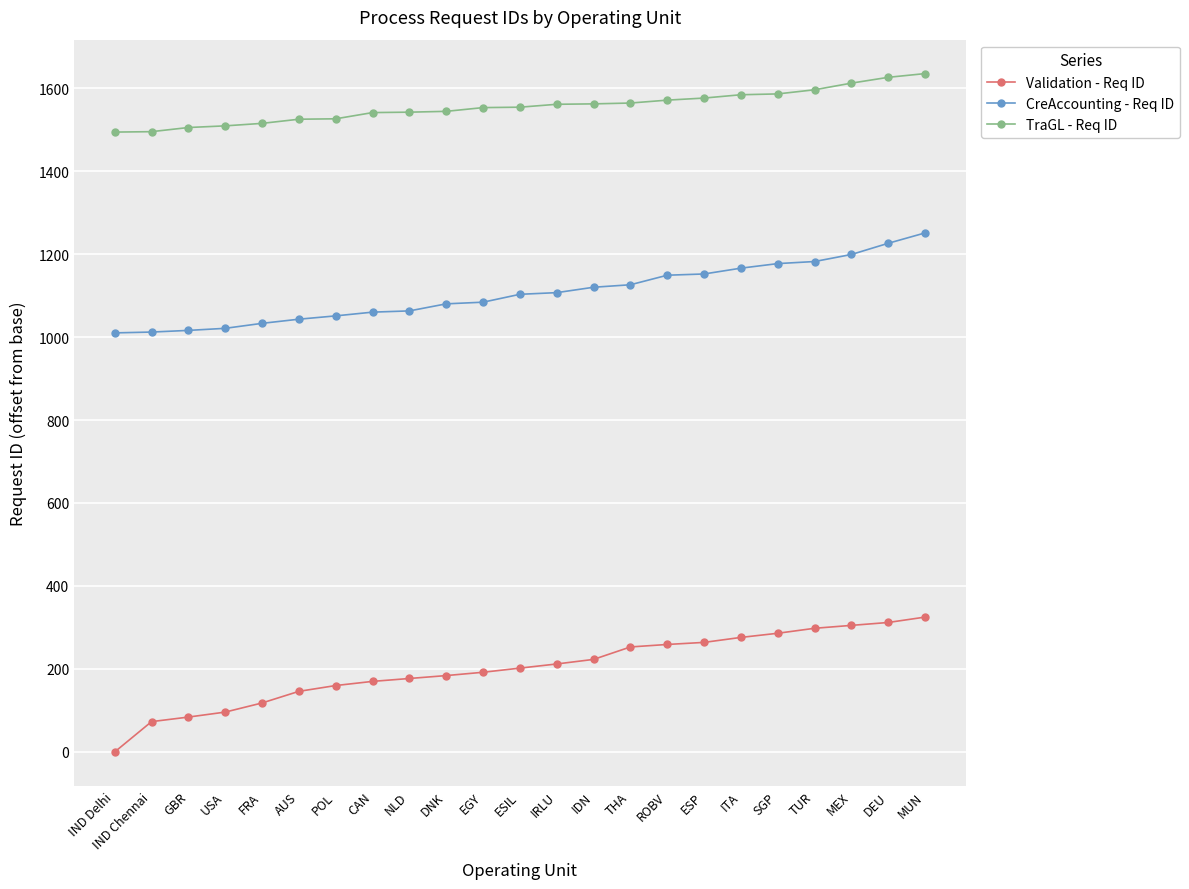

The TraGL - Req ID series shows 835 at ROBV. True or false?

False